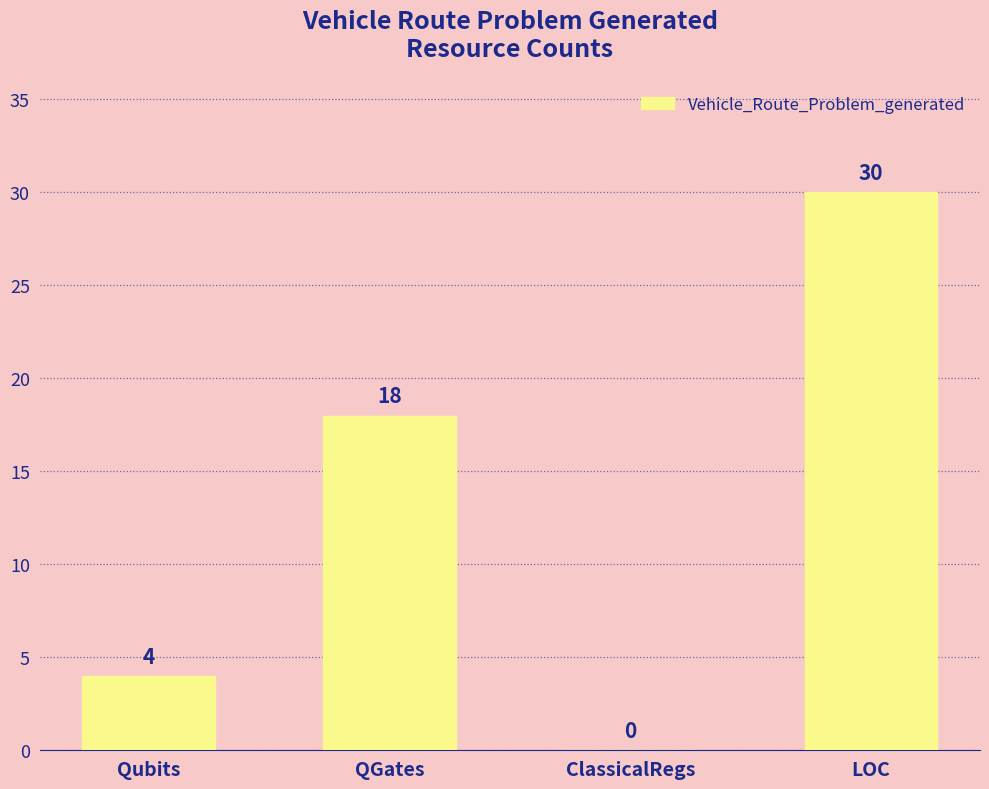

Count the number of data series in this chart.

1